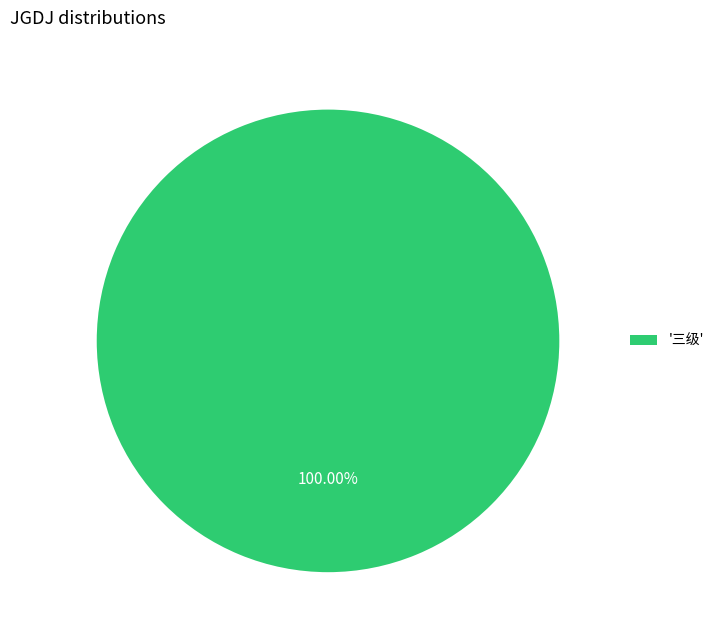

Rank the categories by value from highest to lowest.

'三级'